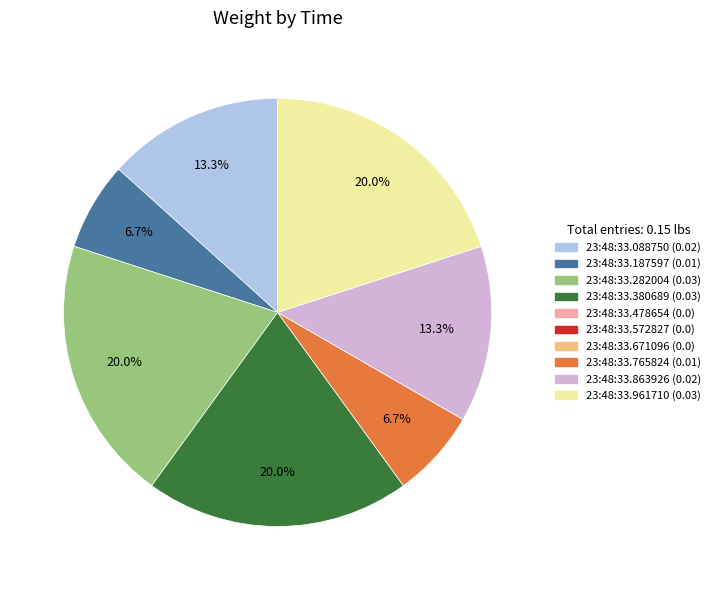

Does any single category account for the majority?

No